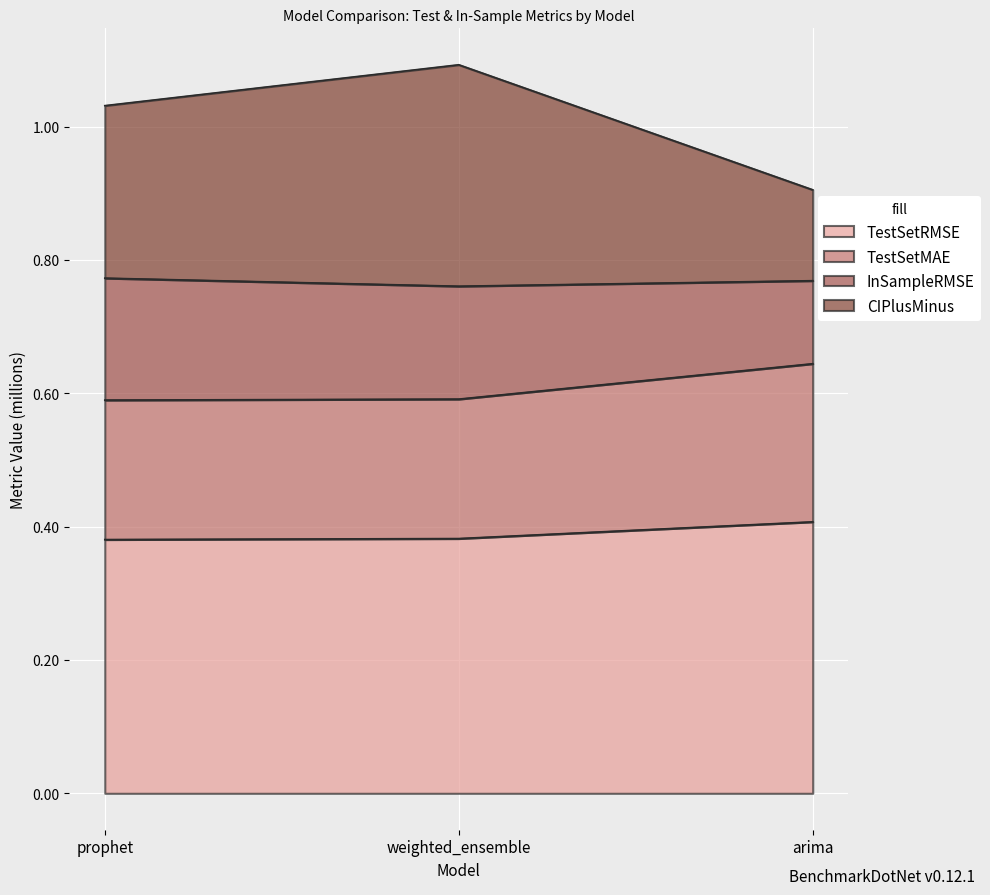

The TestSetRMSE series shows 0.7 at weighted_ensemble. True or false?

False